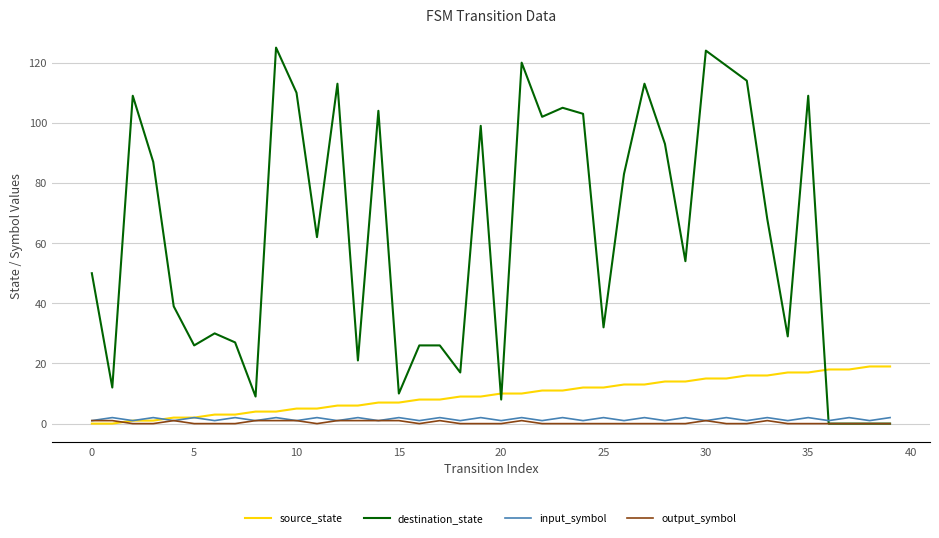

Which series has the largest total across all categories?

destination_state